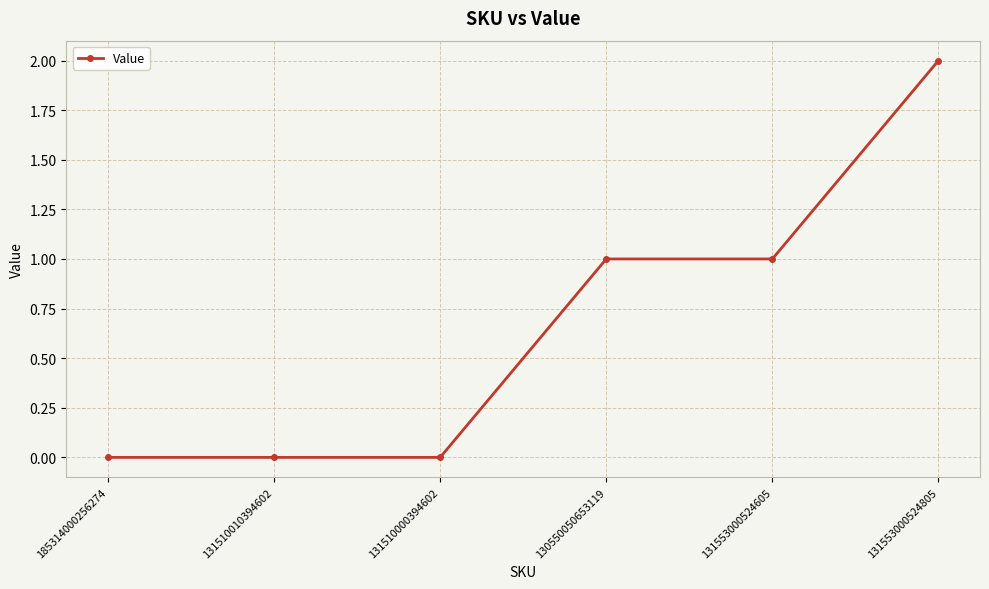

What is the difference between the maximum and second lowest values?

2